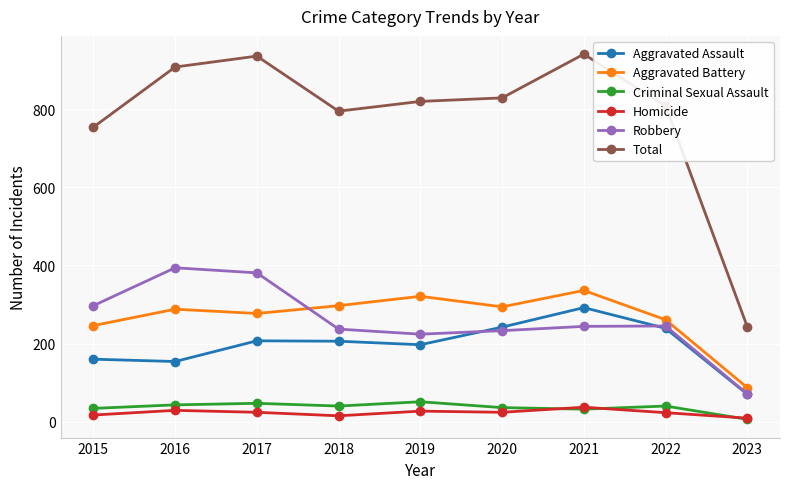

How many lines are shown in the chart?

6